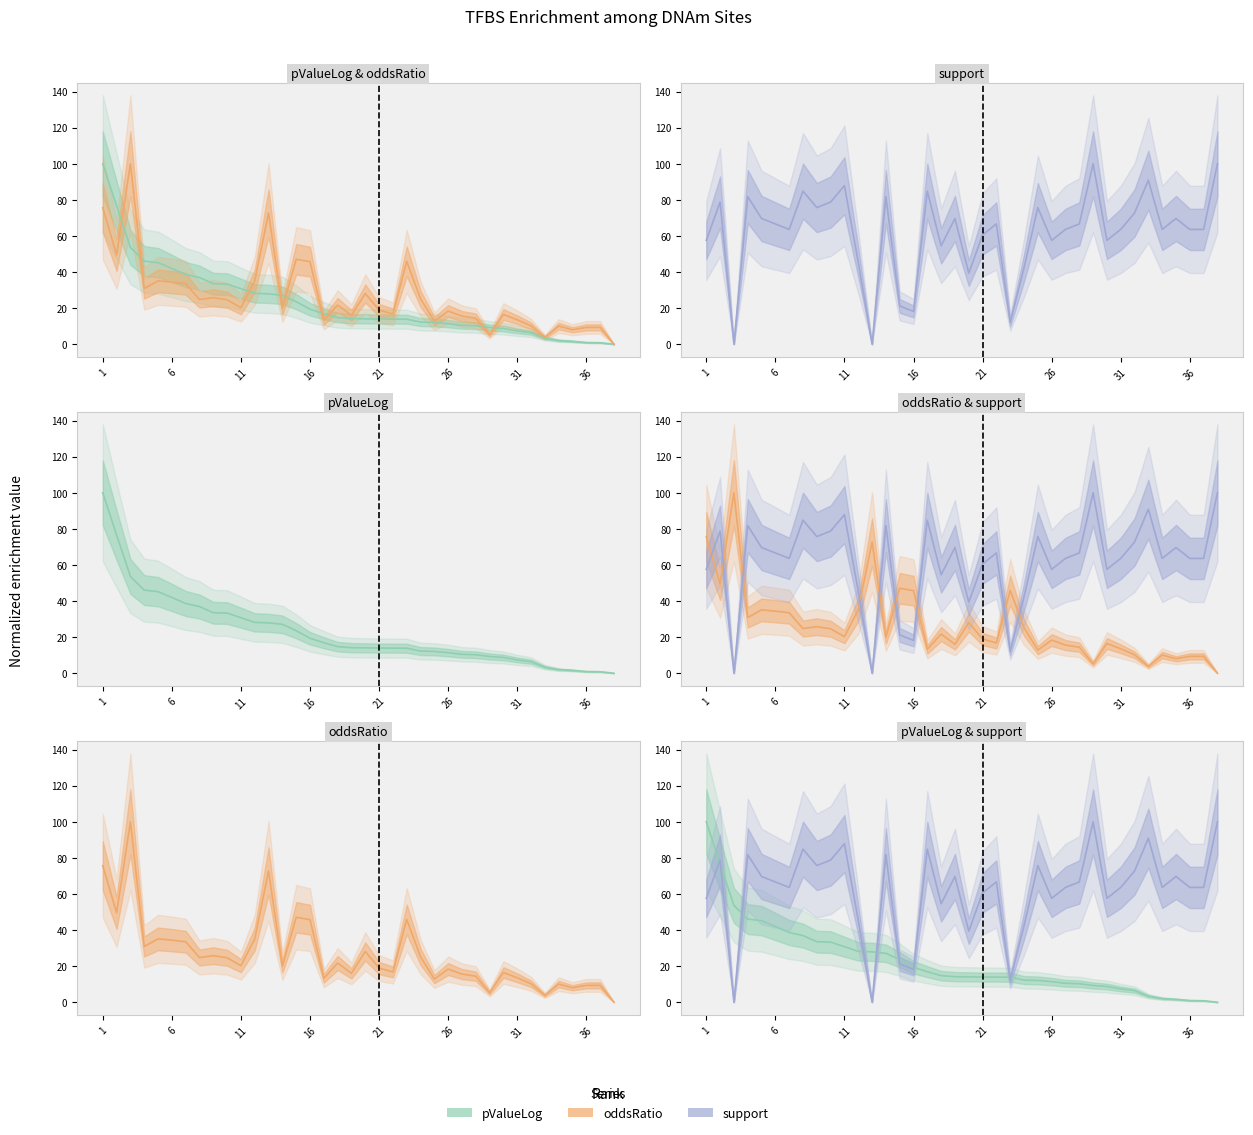

How many values in support are above zero?

36